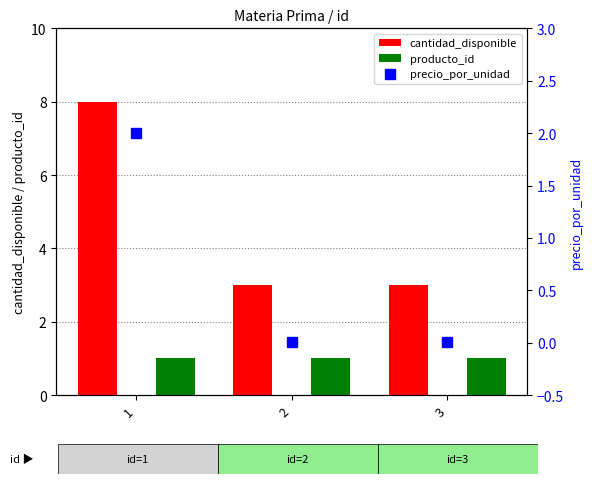

True or false: cantidad_disponible has a value of 12.5 at 1.

False